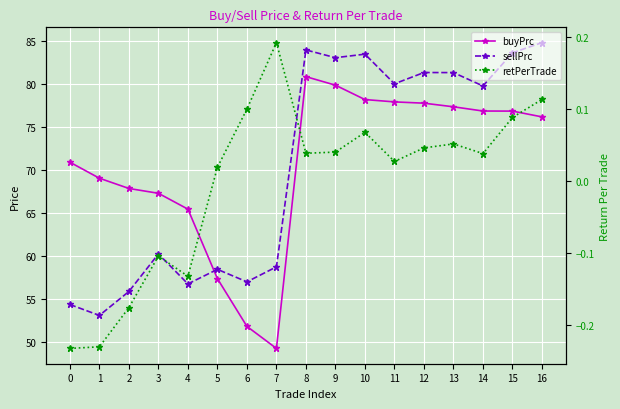

How many times do buyPrc and sellPrc cross each other?

1